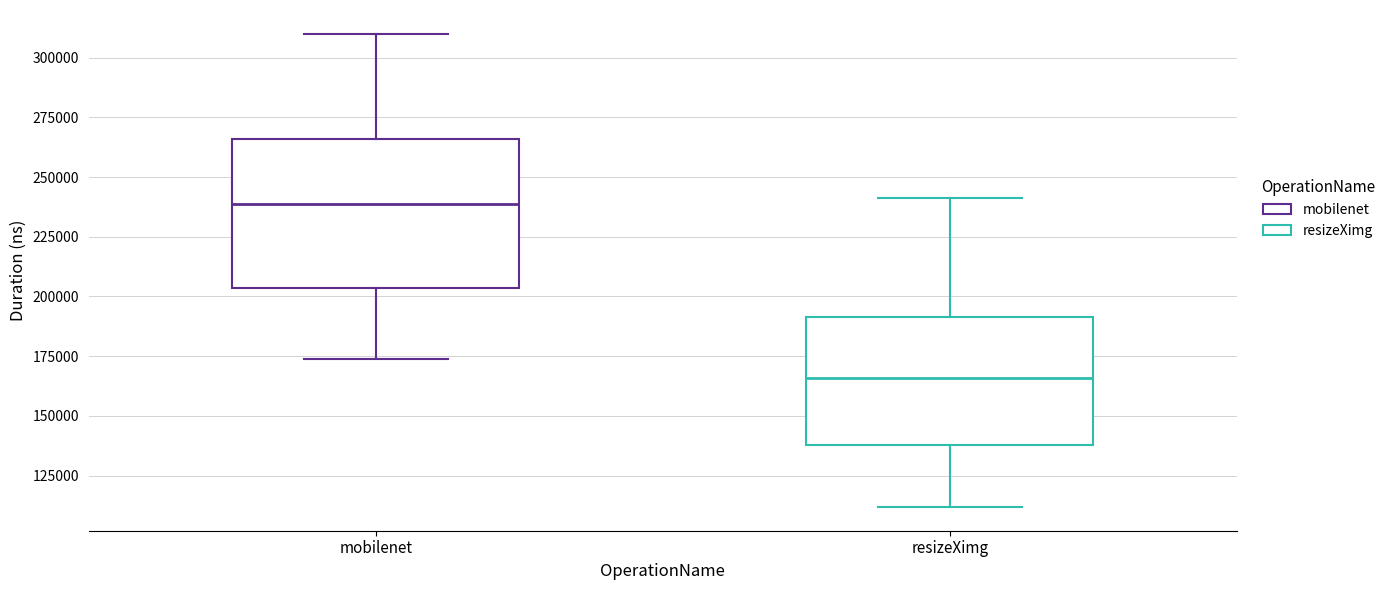

Which box has the lowest median line?

resizeXimg